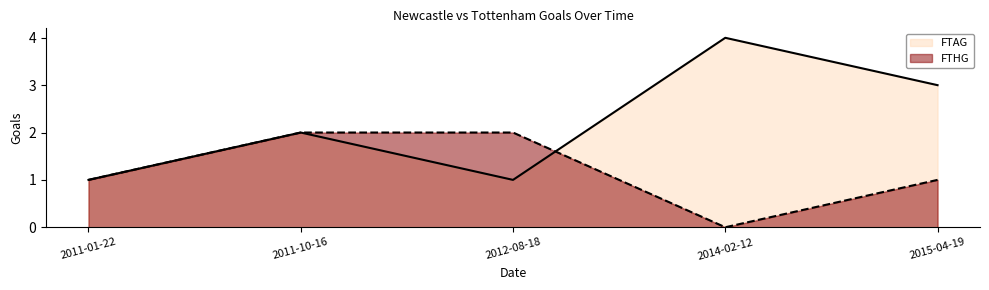

At which label is FTHG closest to 1?

2011-01-22